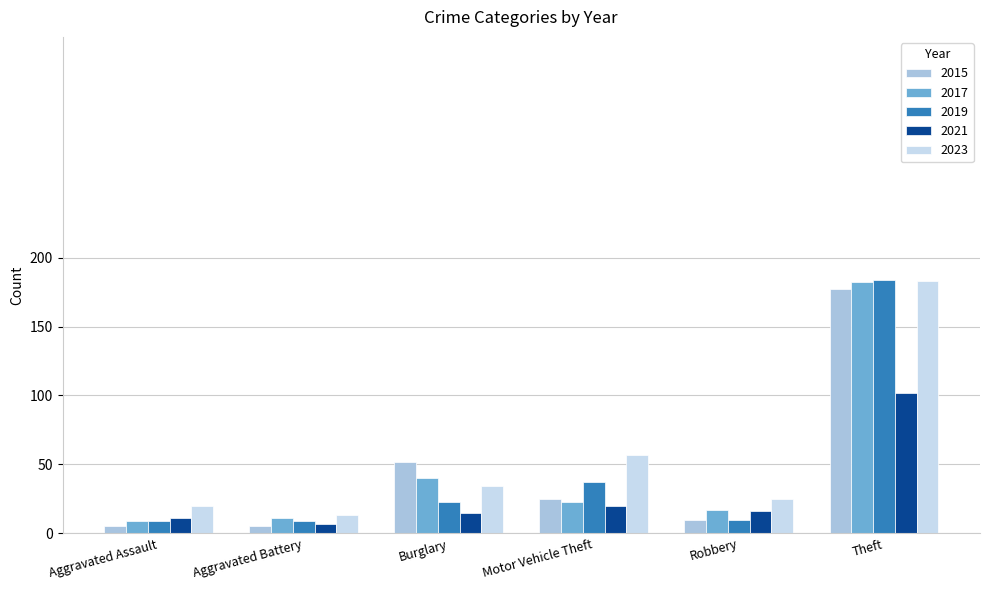

Is it true that 2017 equals 17 at Robbery?

True